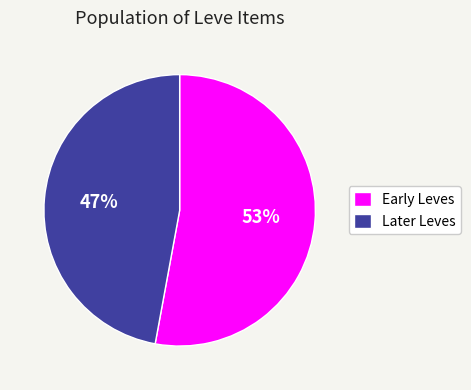

Count the number of slices in the pie.

2